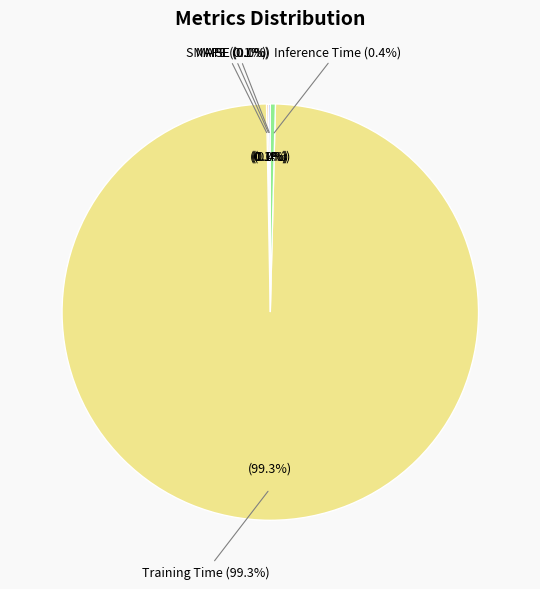

Which slice represents more than half of the pie?

Training Time